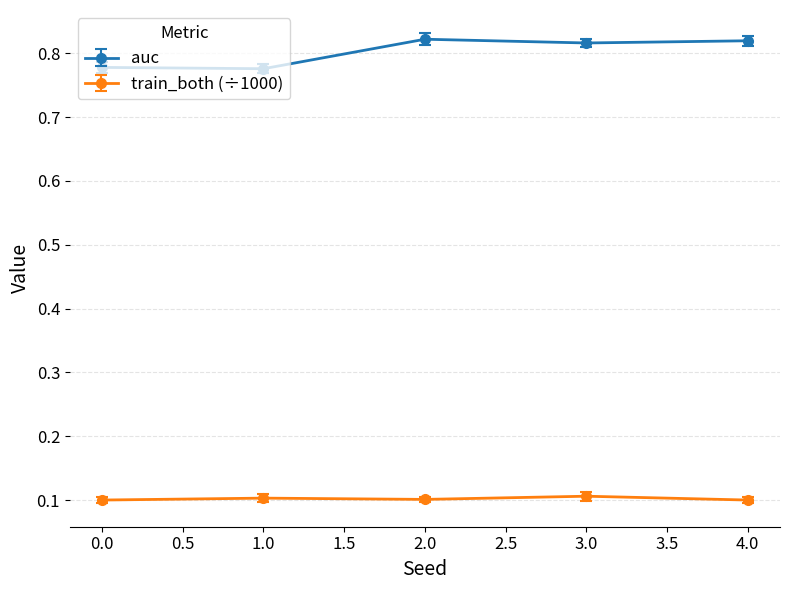

What is the sum of the auc values at 0.0 and 1.0?

1.6